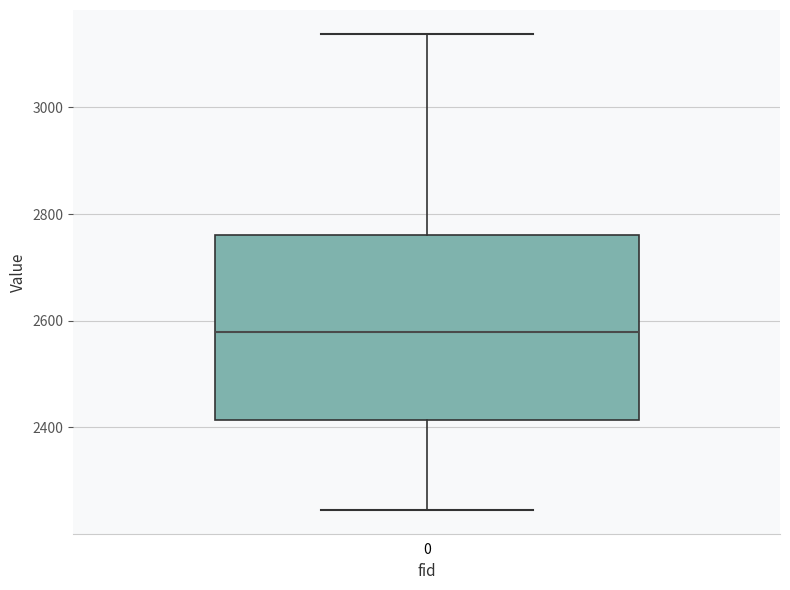

Where does the median line of the box at x = 0 sit on the y-axis? The values are not printed on the chart, so give them approximately, as read against the axis.

2580